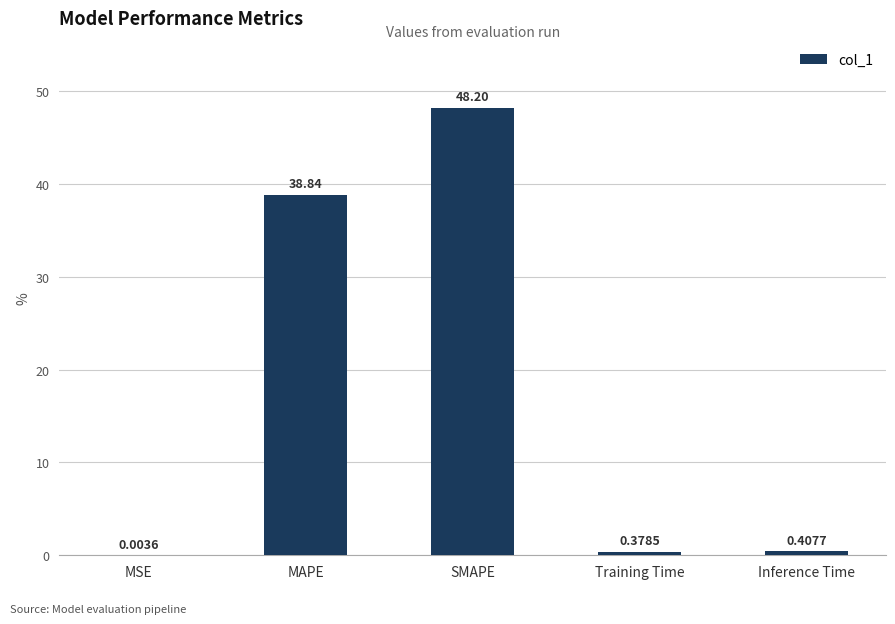

Between Inference Time and SMAPE, which is larger?

SMAPE